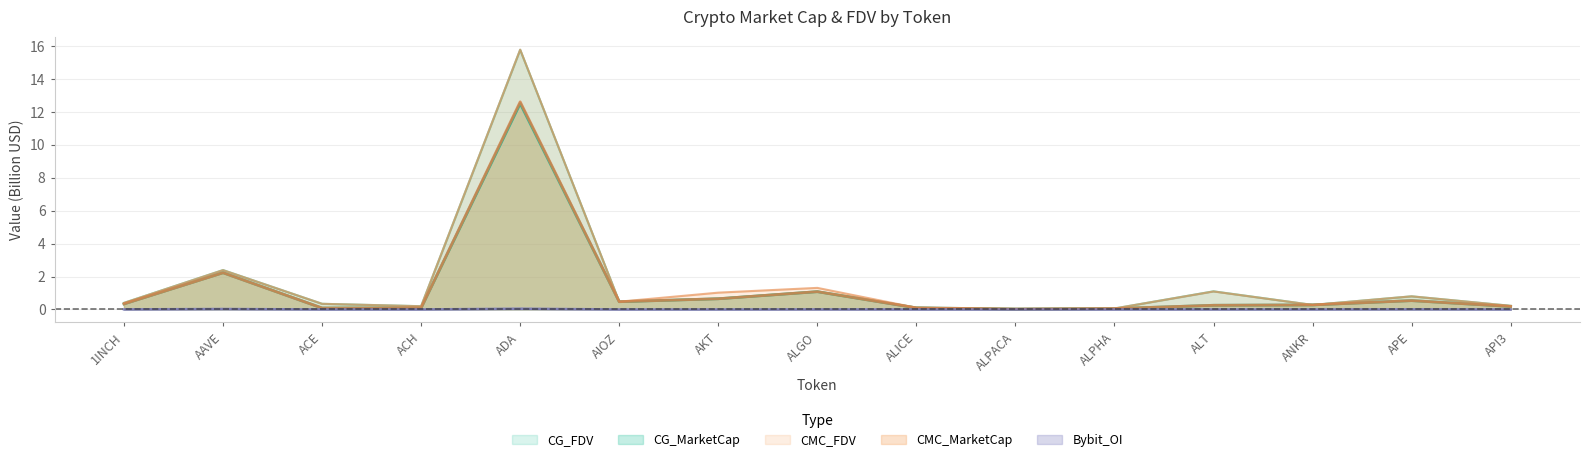

True or false: CMC_MarketCap has more than 1 interior local peaks.

True